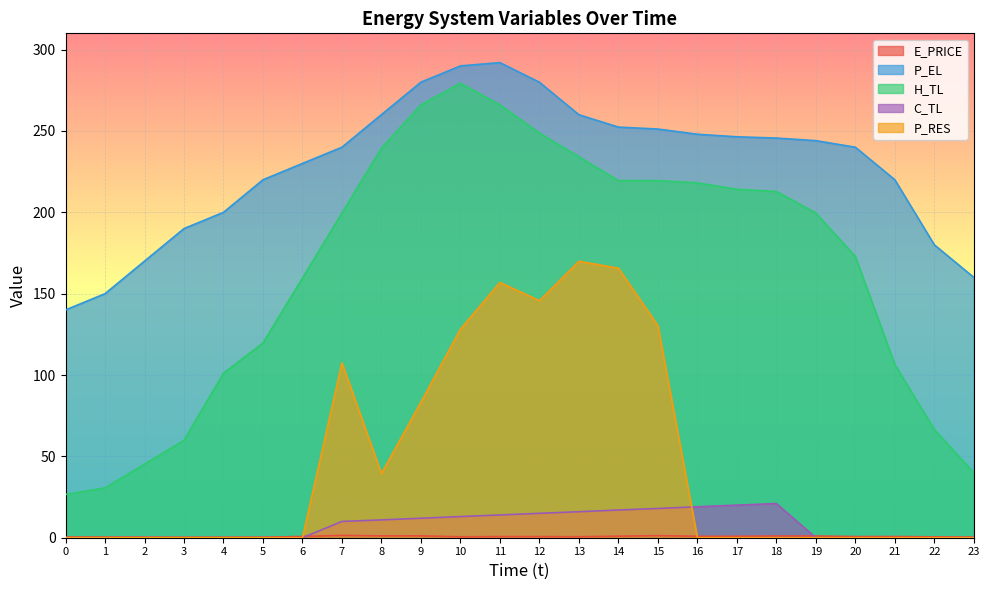

Which series changed the most between 8 and 18?

P_RES